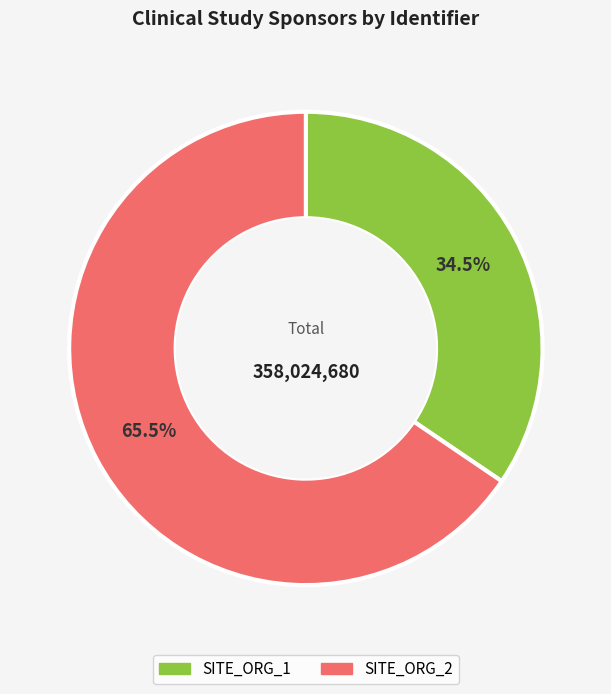

Is it true that SITE_ORG_1 is 40% of the pie?

False